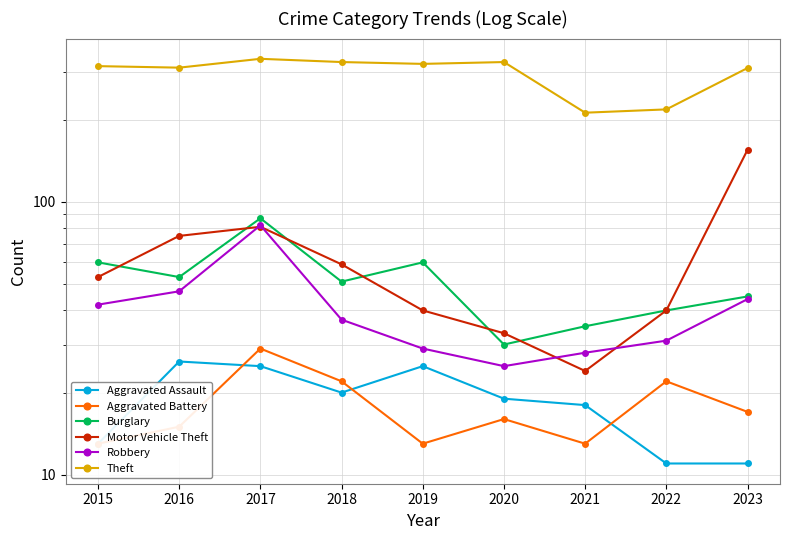

How many Aggravated Battery values are between 13 and 22?

8